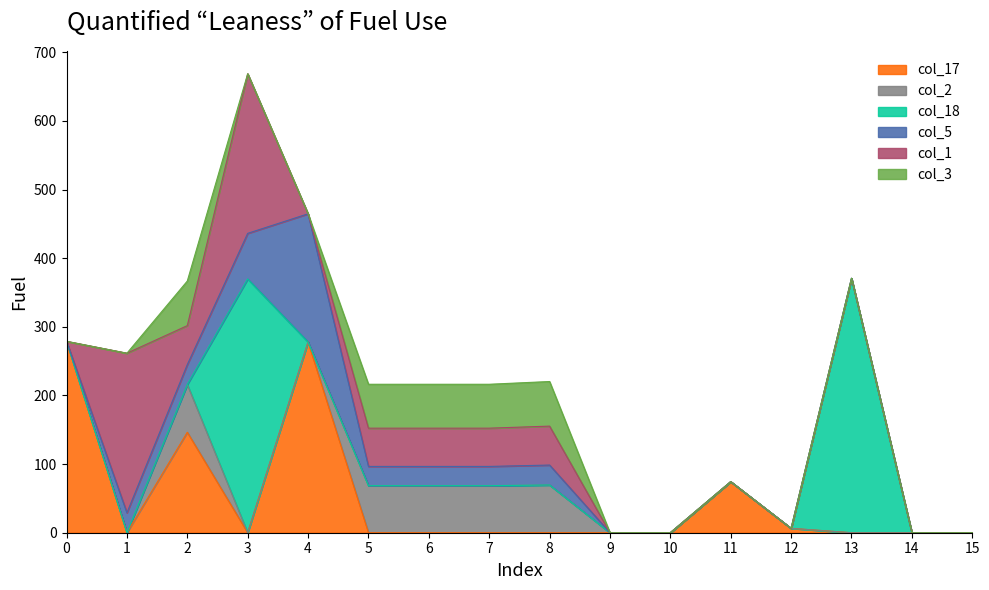

What is the total value across all series at 8?

220.3